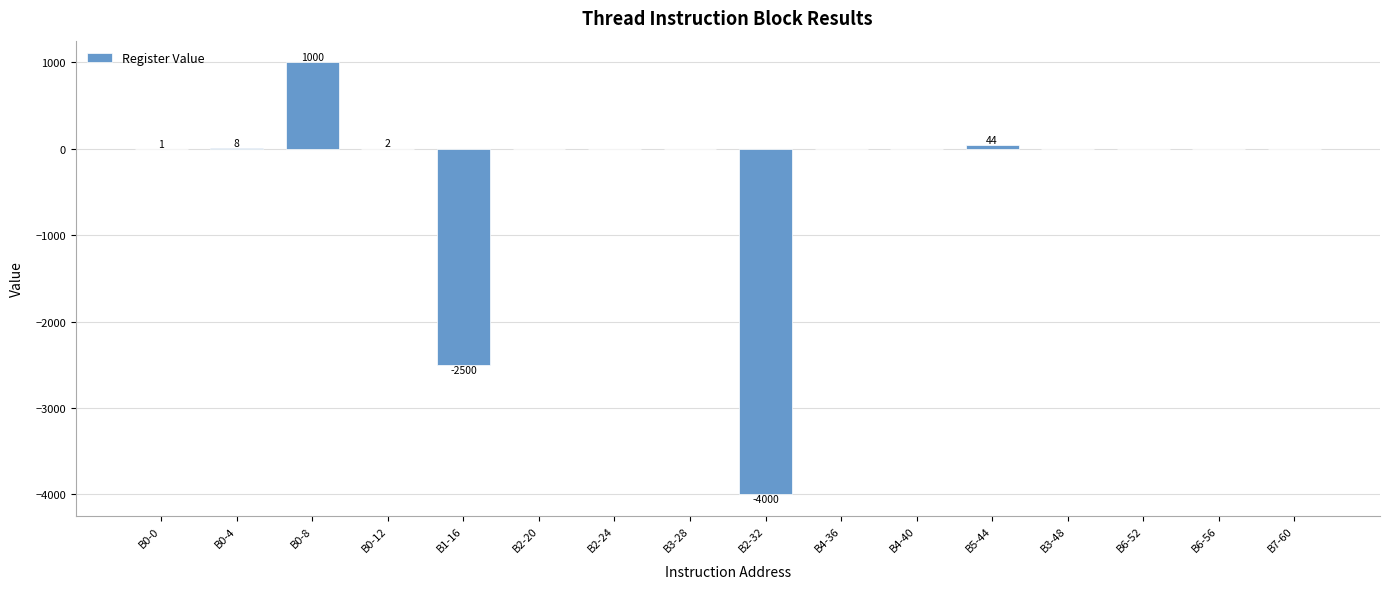

Count the number of categories in the chart.

16